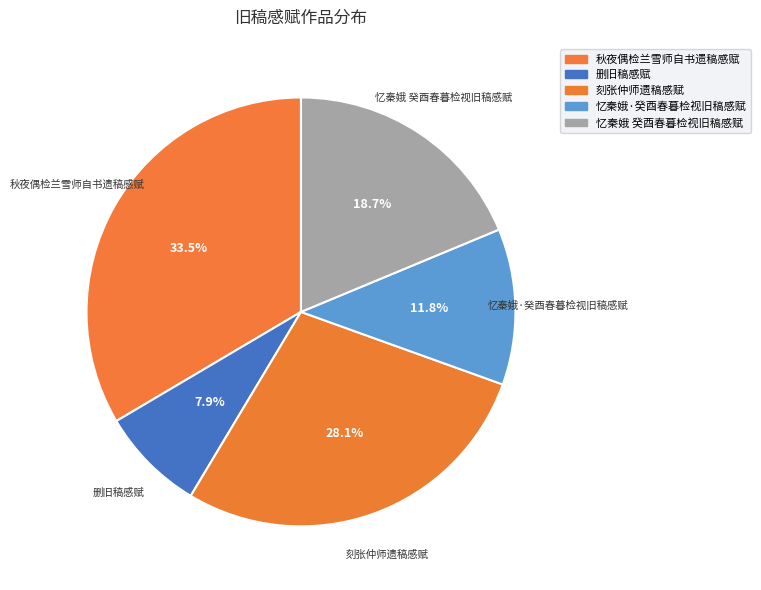

To the nearest percent, what is the difference between the 忆秦娥·癸酉春暮检视旧稿感赋 and 忆秦娥 癸酉春暮检视旧稿感赋 slice percentages?

7%